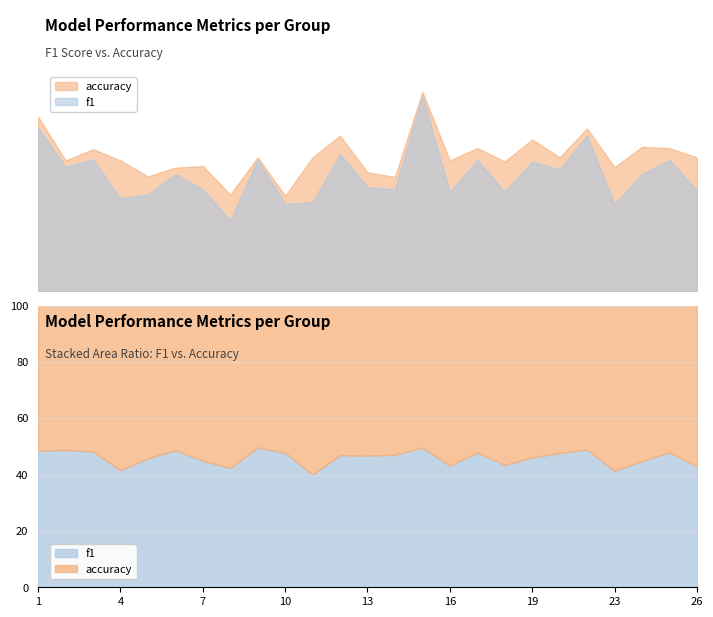

How many lines are shown in the chart?

2